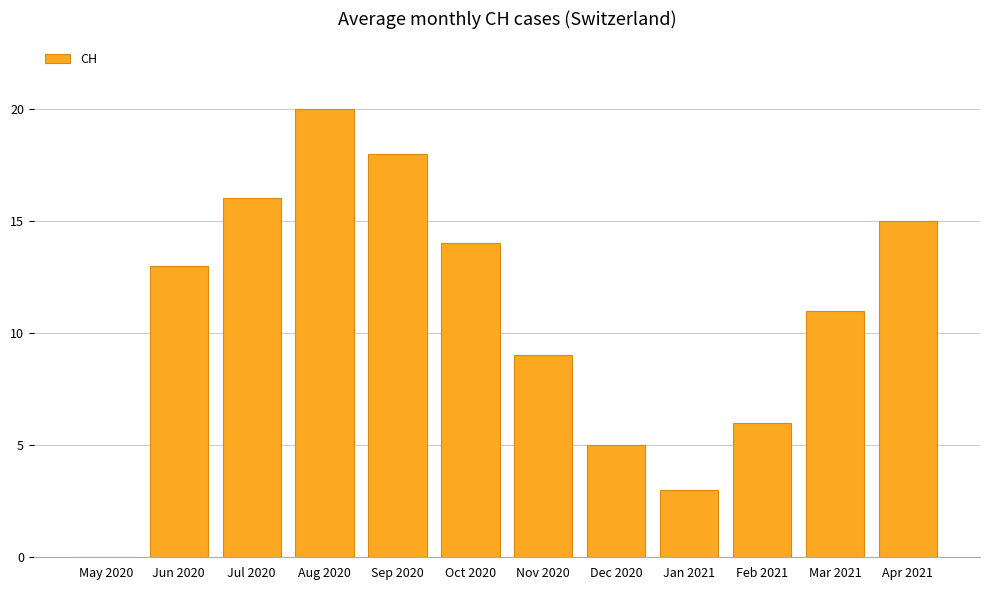

What is the sum of the values at Jan 2021 and Mar 2021?

14